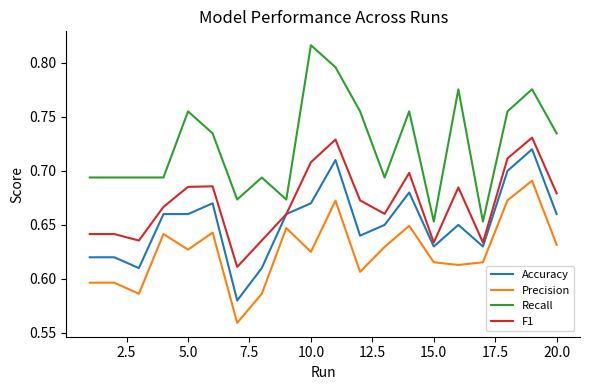

What is the difference between the maximum and minimum values in the Recall series?

0.2